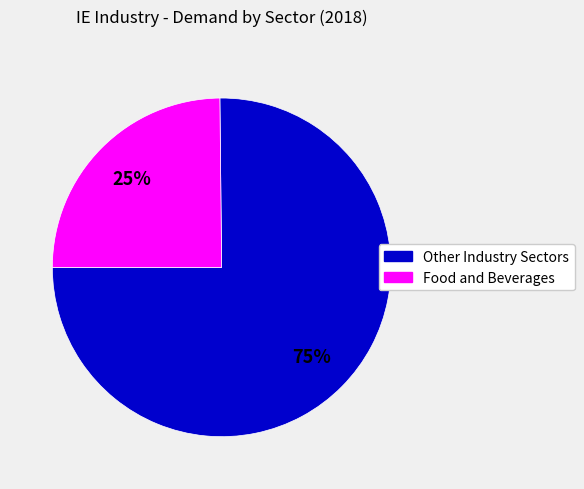

Is there any slice that represents more than half of the pie?

Yes